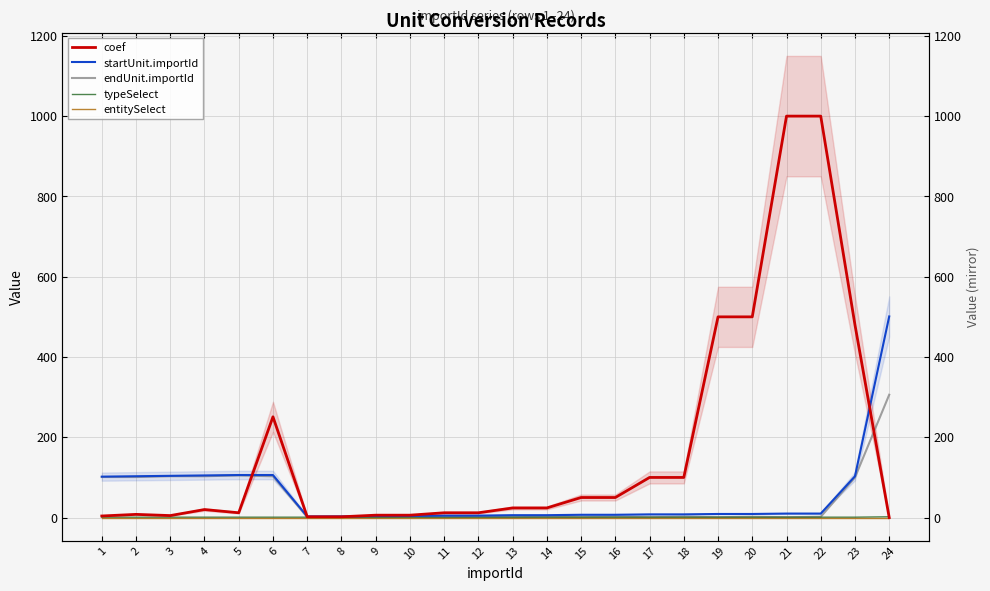

What is the value of the typeSelect point at the 4th from the left?

1